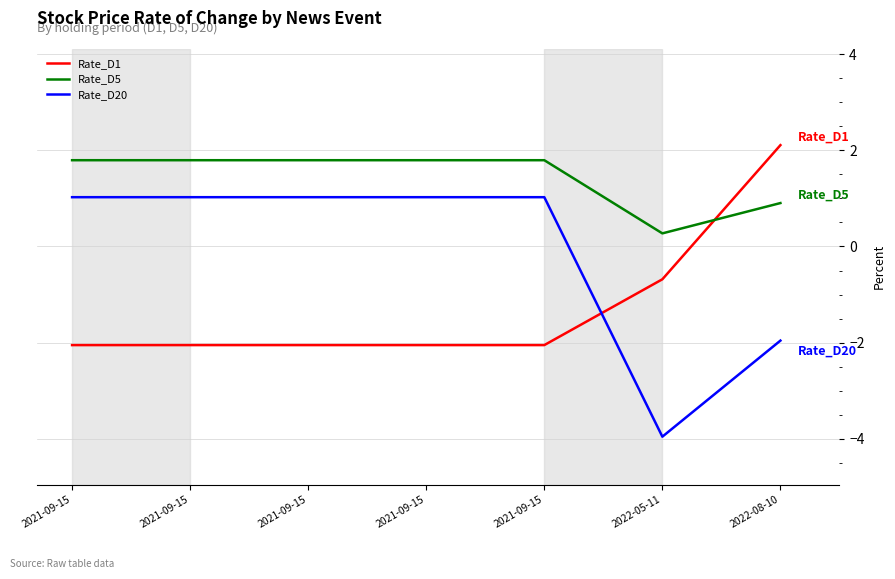

True or false: Rate_D1 and Rate_D20 cross at least once.

True